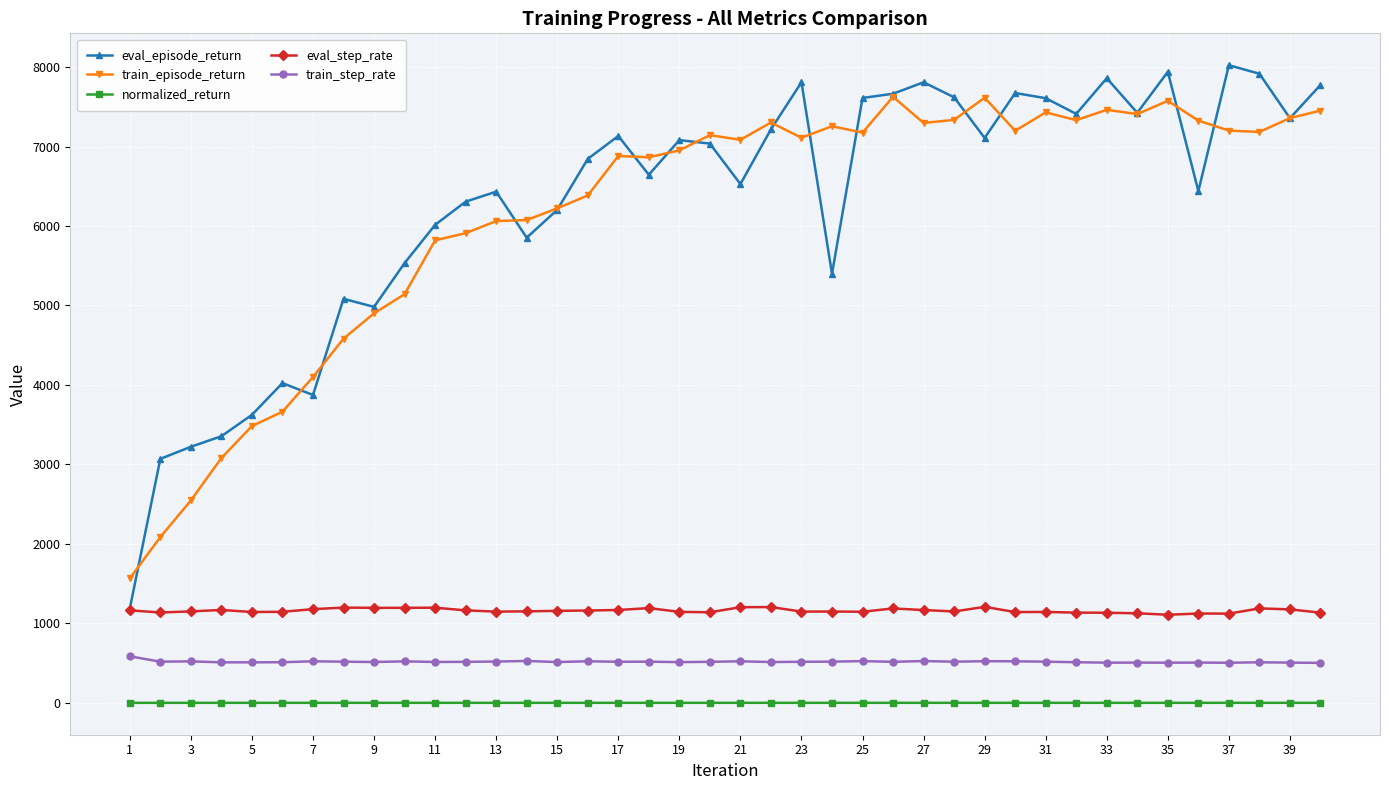

True or false: normalized_return has more than 0 points higher than both neighbors.

True